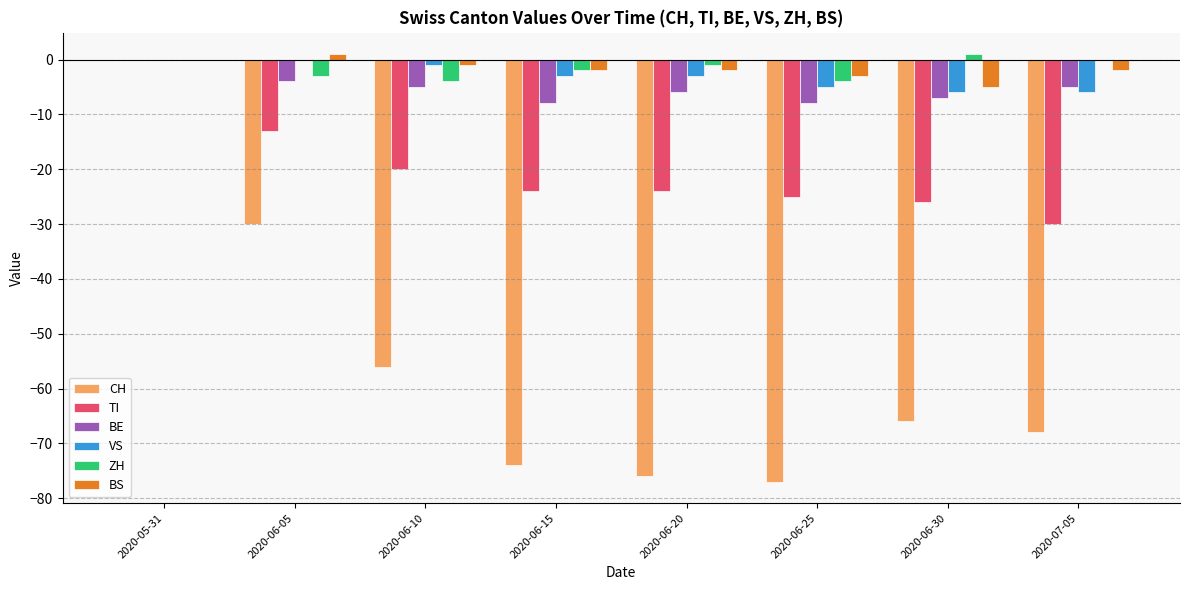

Reading left to right, extract all data points from this chart.

CH: 0	-30	-56	-74	-76	-77	-66	-68
TI: 0	-13	-20	-24	-24	-25	-26	-30
BE: 0	-4	-5	-8	-6	-8	-7	-5
VS: 0	0	-1	-3	-3	-5	-6	-6
ZH: 0	-3	-4	-2	-1	-4	1	0
BS: 0	1	-1	-2	-2	-3	-5	-2